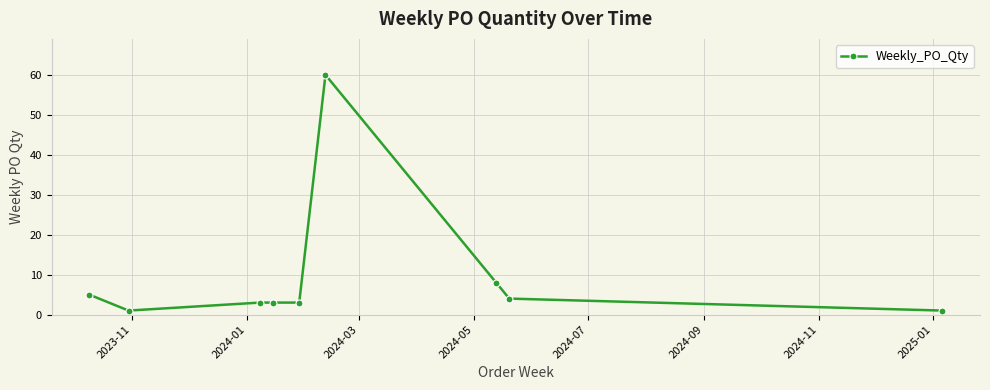

Reading left to right, list all the values displayed in this chart.

5	1	3	3	3	60	8	4	1